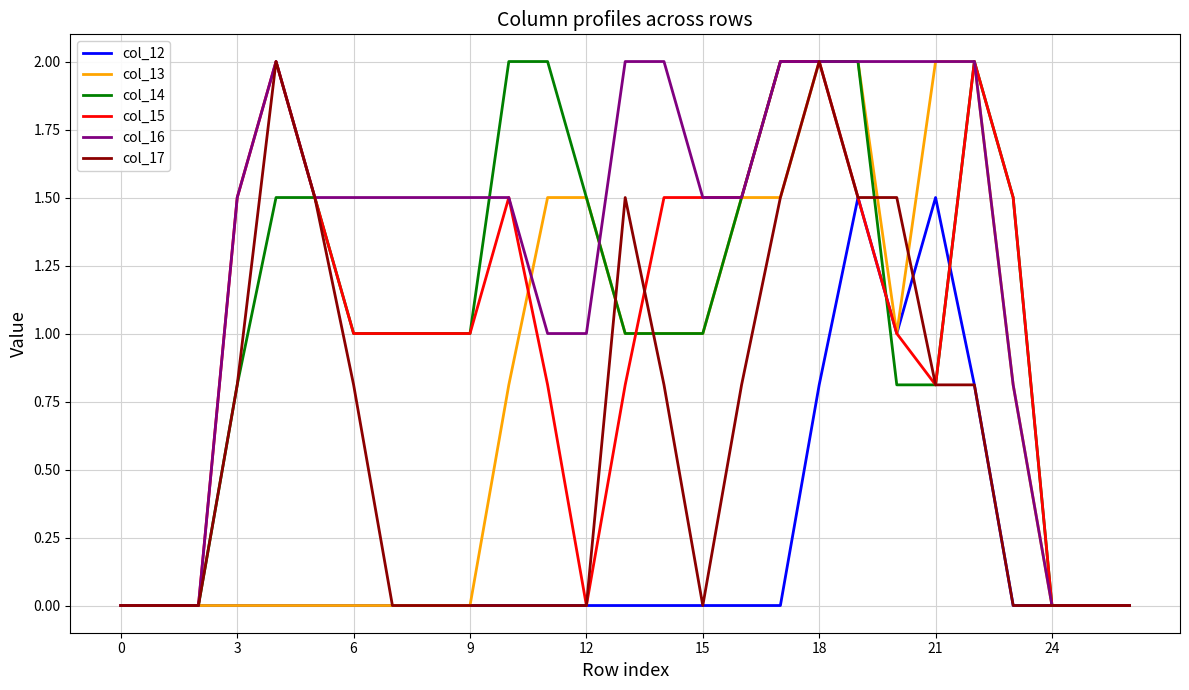

What is the maximum value for col_15?

2.0